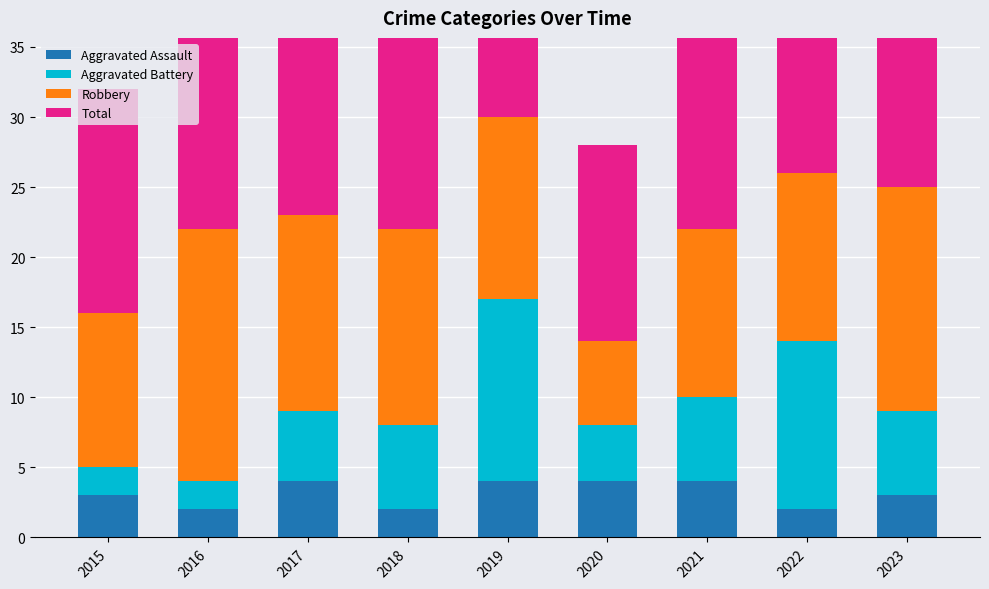

At which category does the chart reach its minimum across all series?

2016